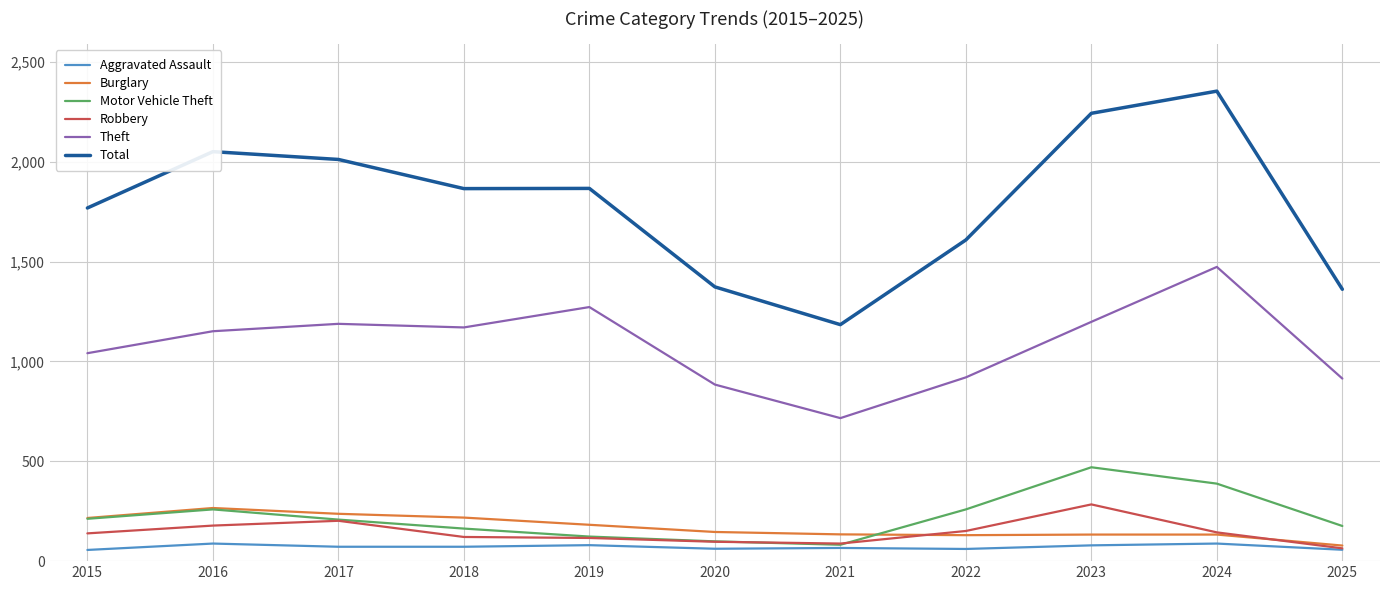

True or false: Total and Robbery cross at least once.

False